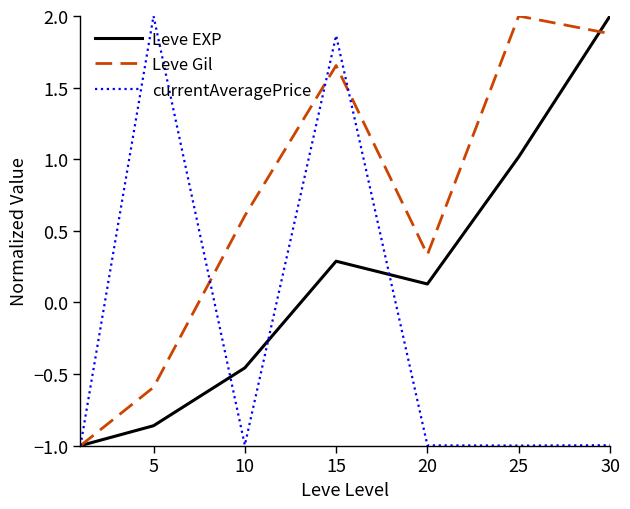

List the series in order of their overall mean, lowest first.

currentAveragePrice, Leve EXP, Leve Gil